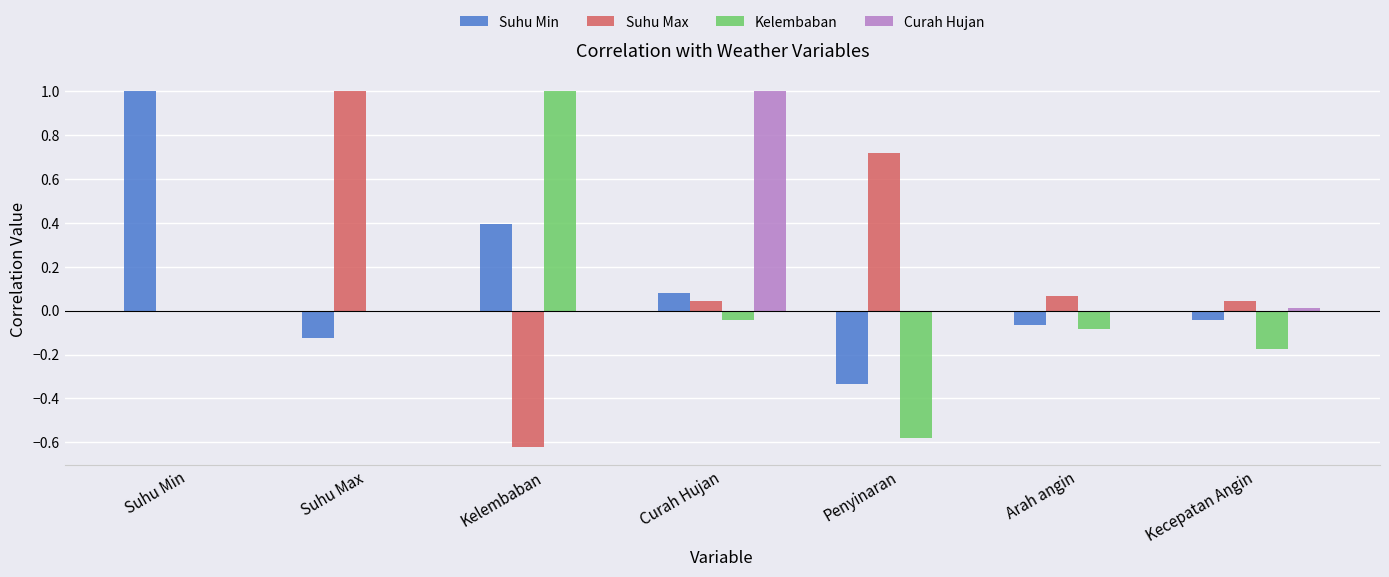

What is the sum of the Kelembaban values at Kelembaban and Suhu Min?

1.0